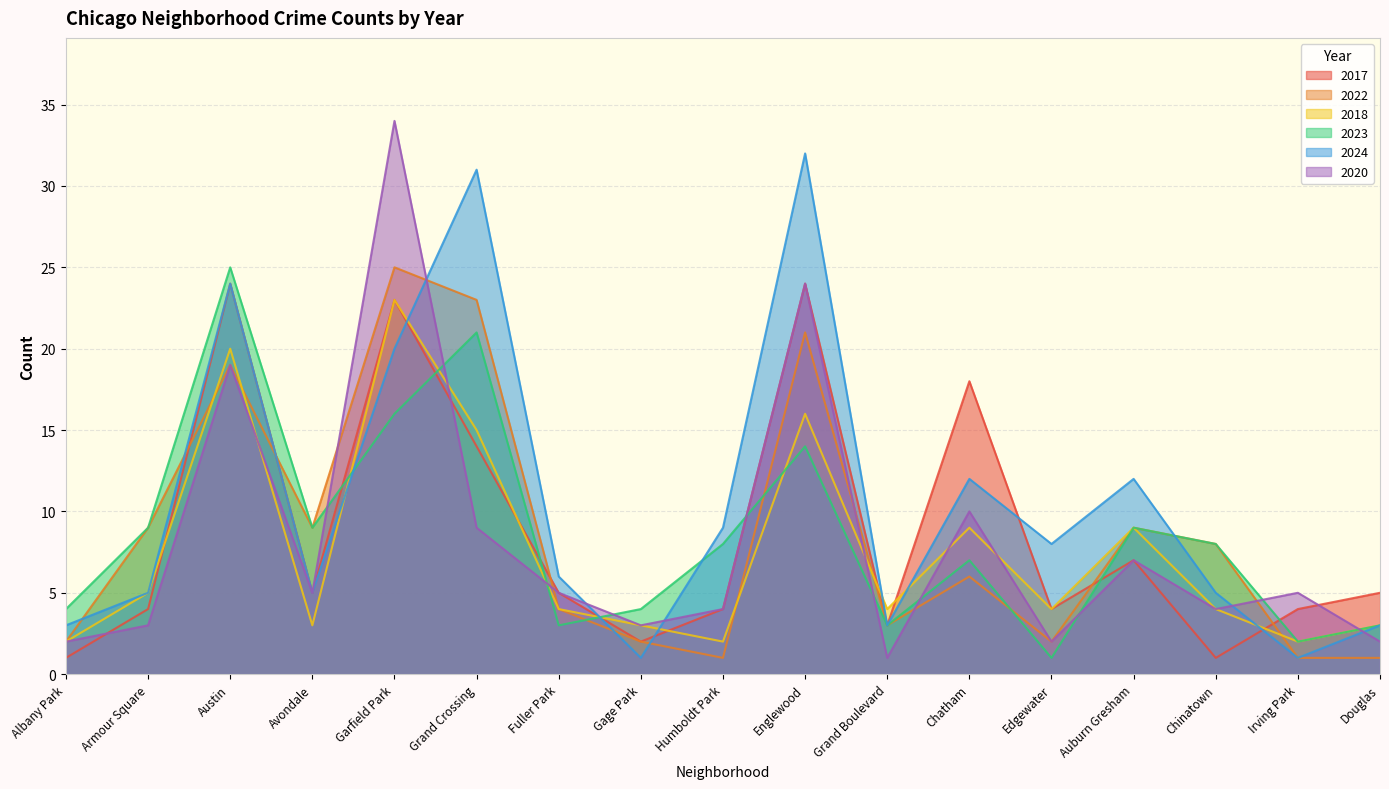

Where is 2018 nearest to the value 12?

Grand Crossing